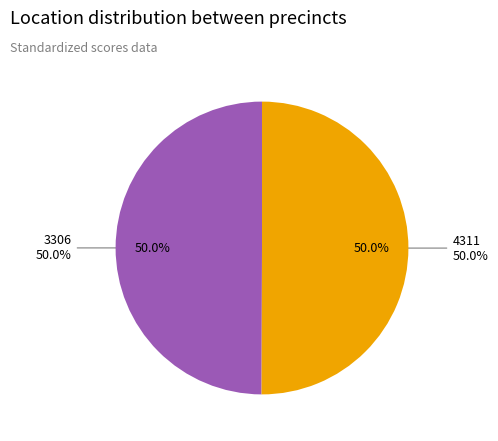

What is the total percentage of 3306 and 4311?

100.0%